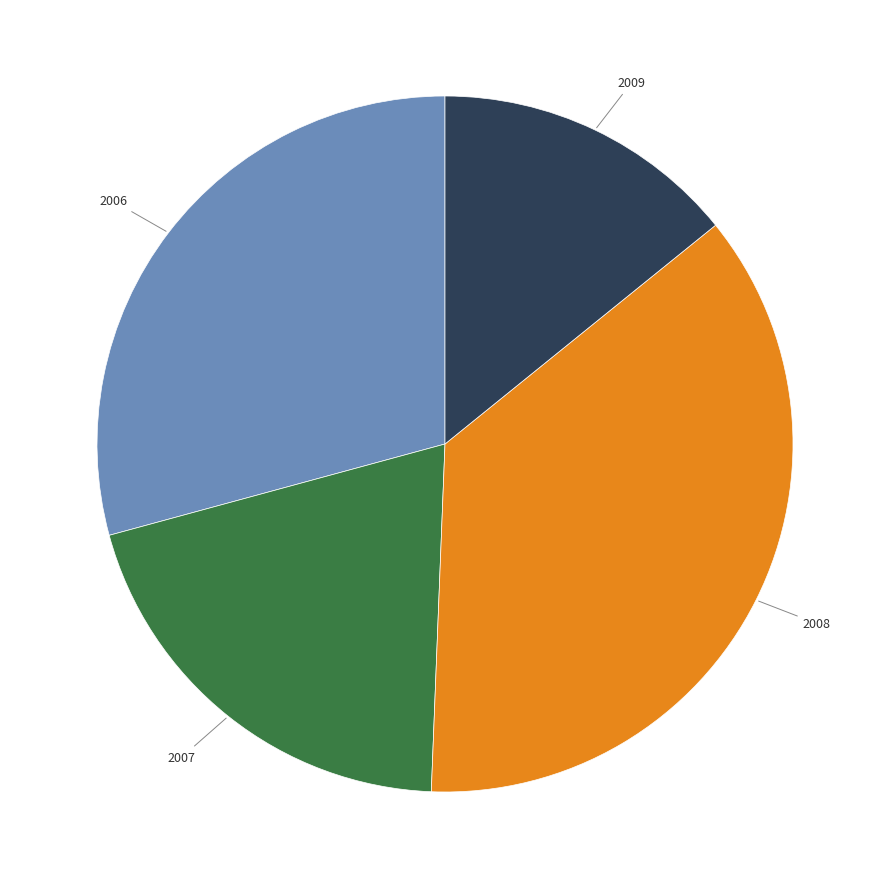

Which category has the smallest portion of the pie?

2009